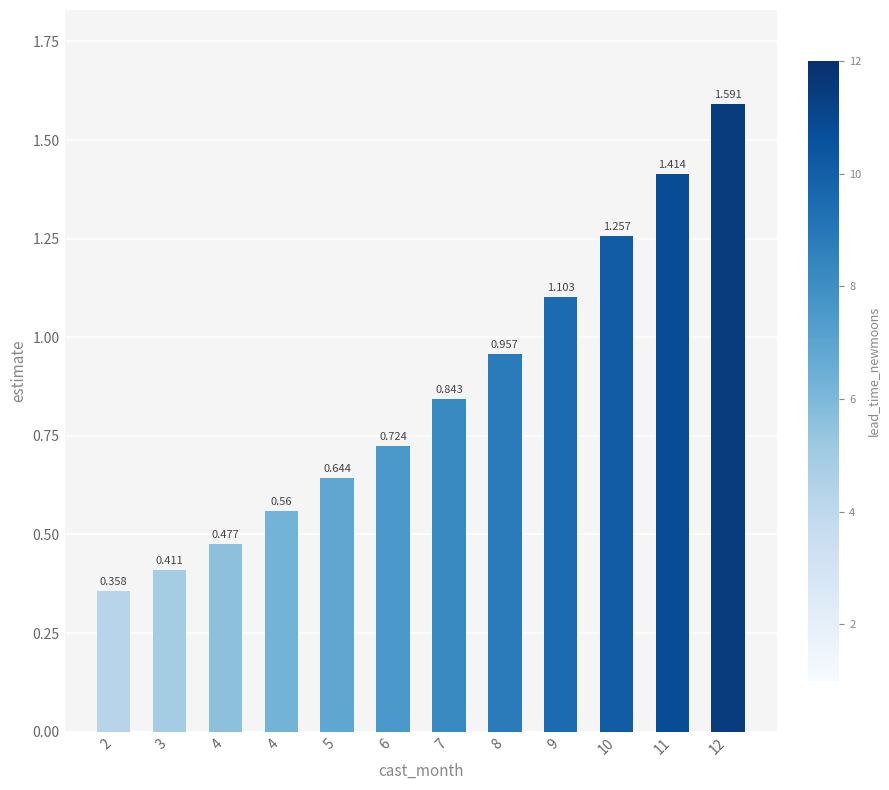

What value does the data have at 4?

0.5